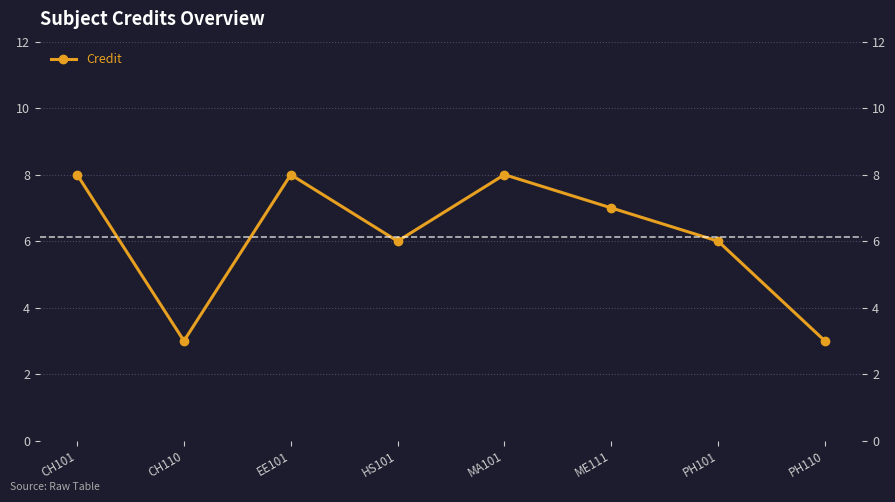

What position from the right is PH101?

2